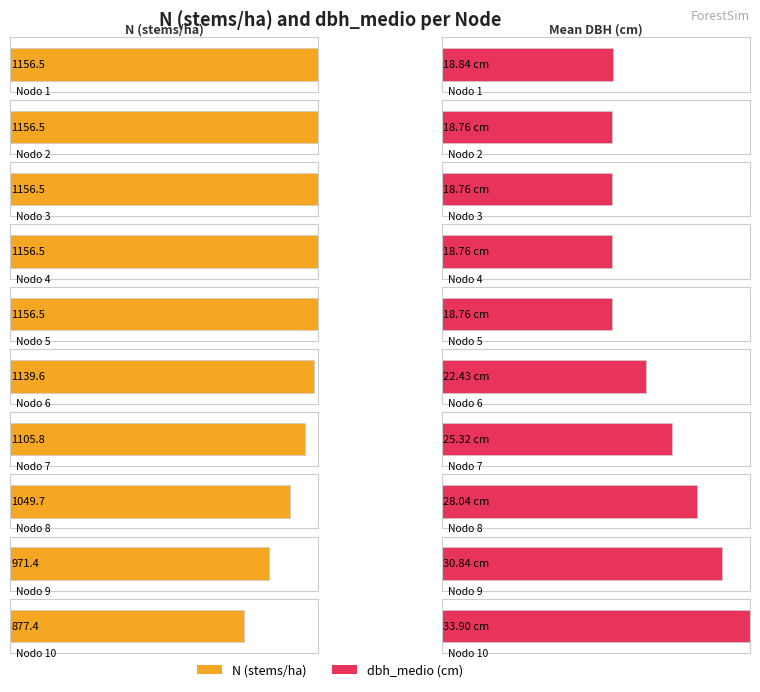

What are all the series names shown in the legend?

N, dbh_medio